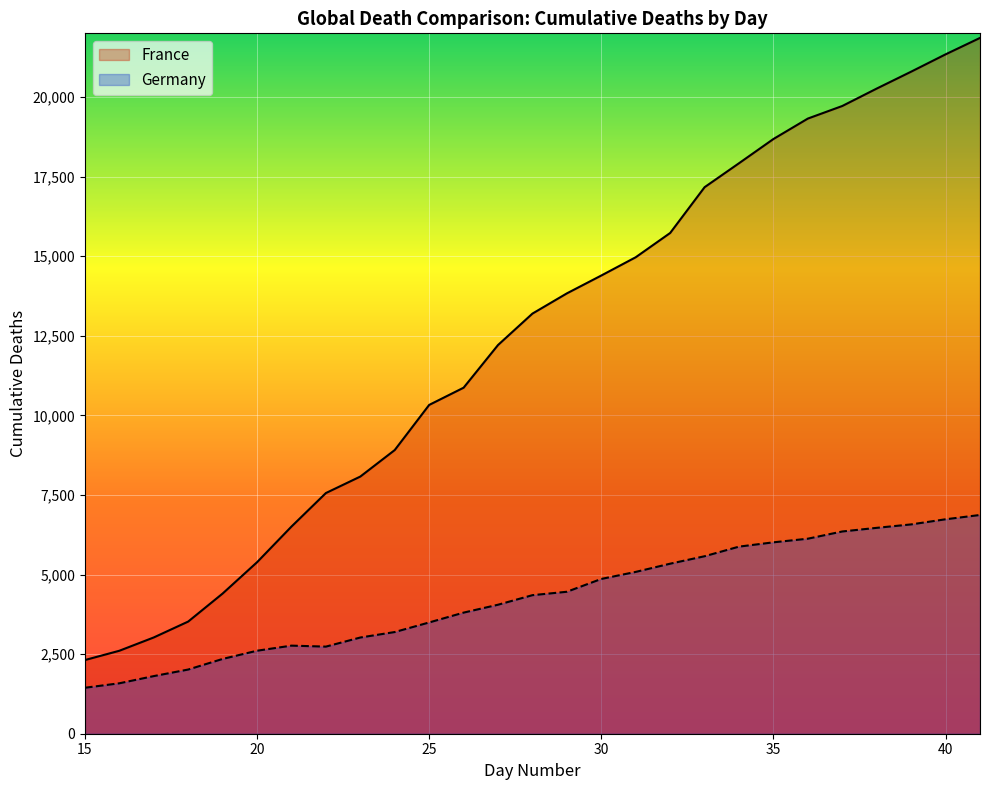

At how many categories does at least one series exceed 2853?

25